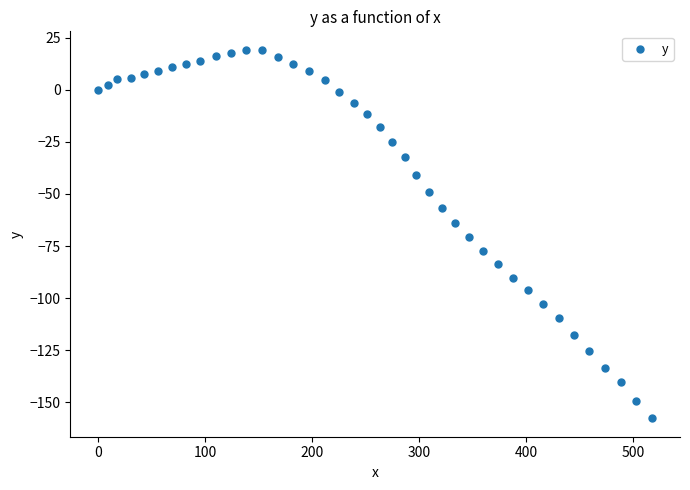

What is the range of X values (max minus min)?

518.1